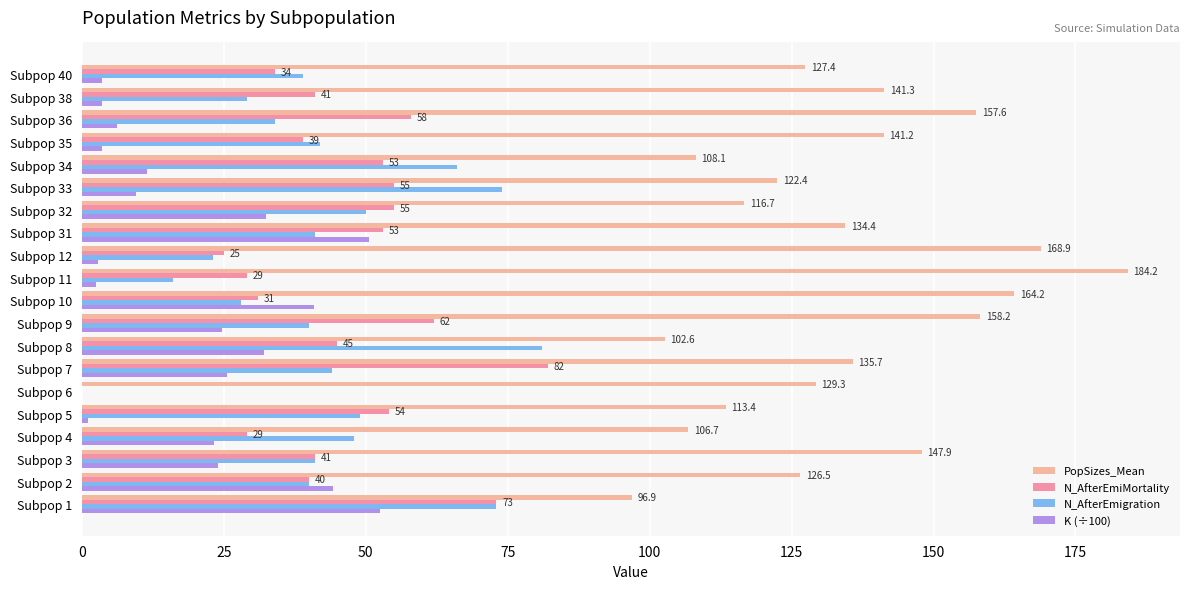

The value of N_AfterEmigration at Subpop 6 is 0.0. True or false?

True